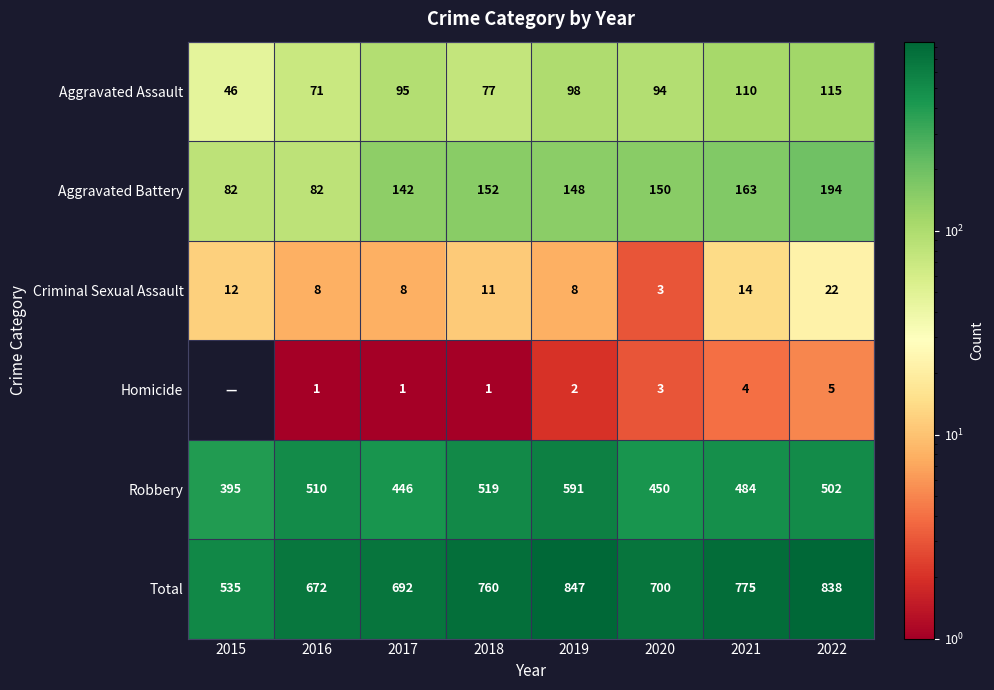

At which label does Total reach its minimum?

2015